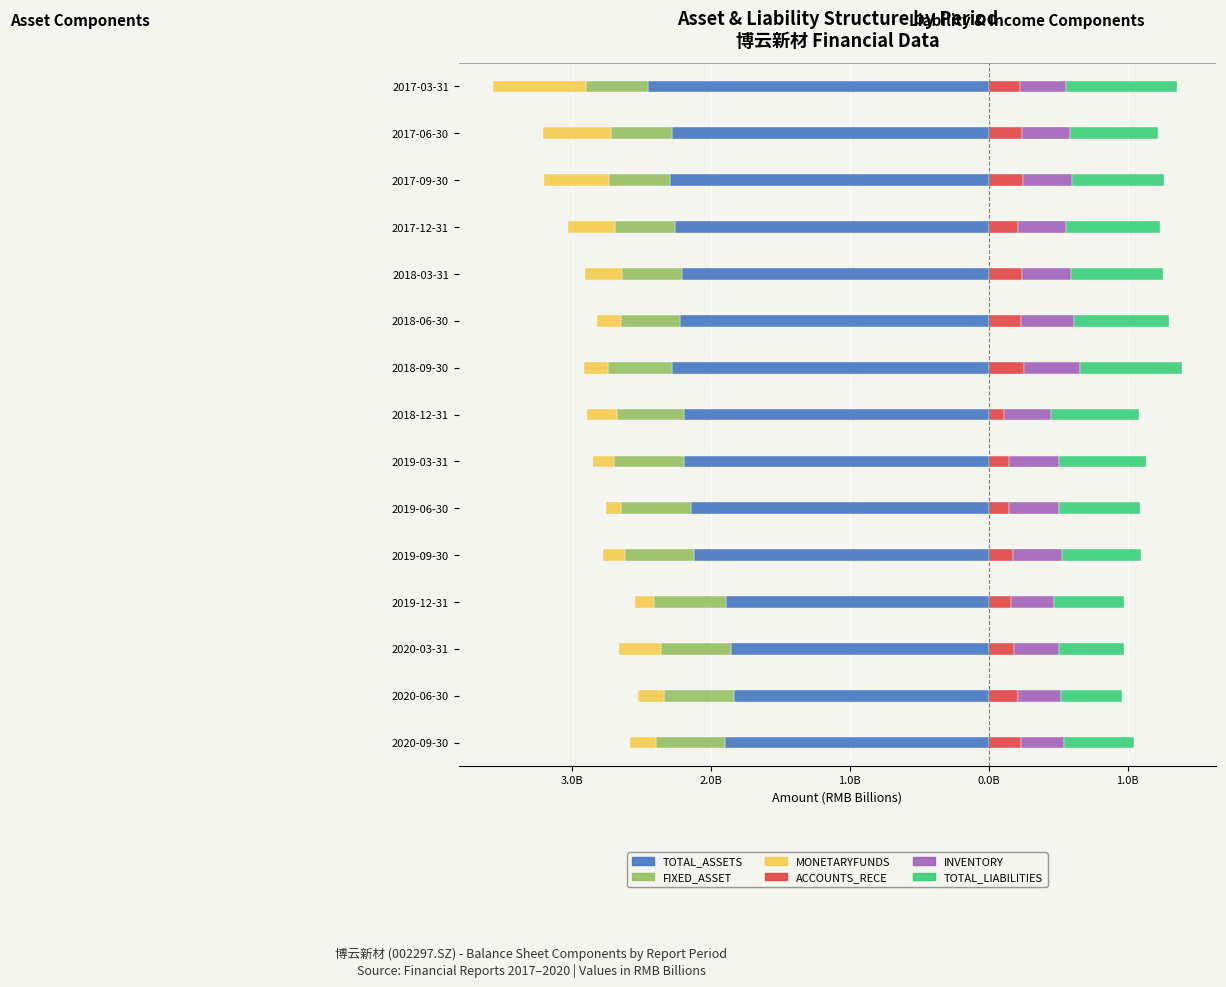

Which series has the widest spread of values?

TOTAL_ASSETS